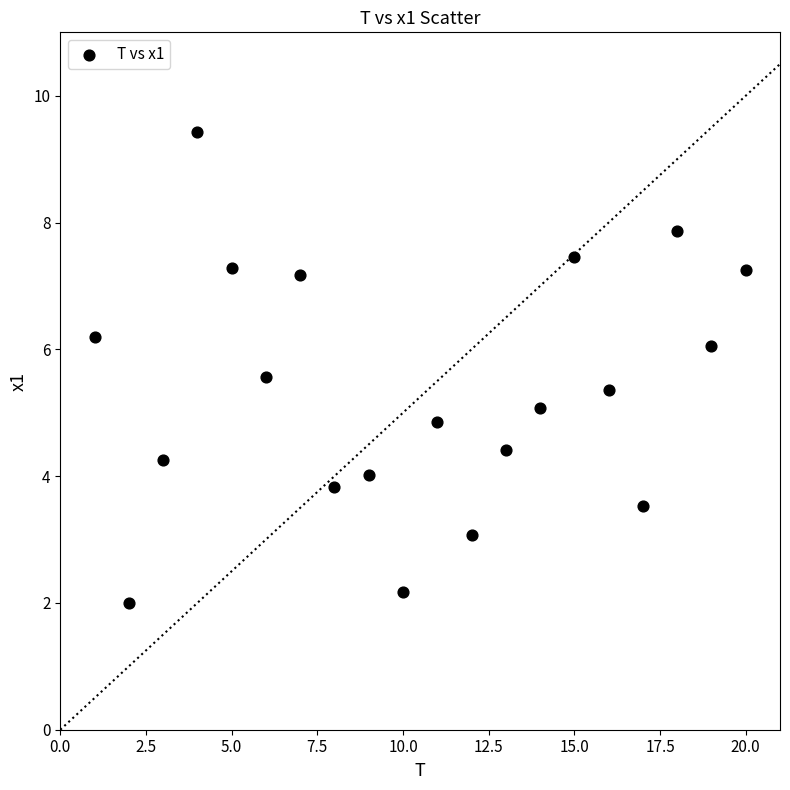

What is the range of X values (max minus min)?

19.0